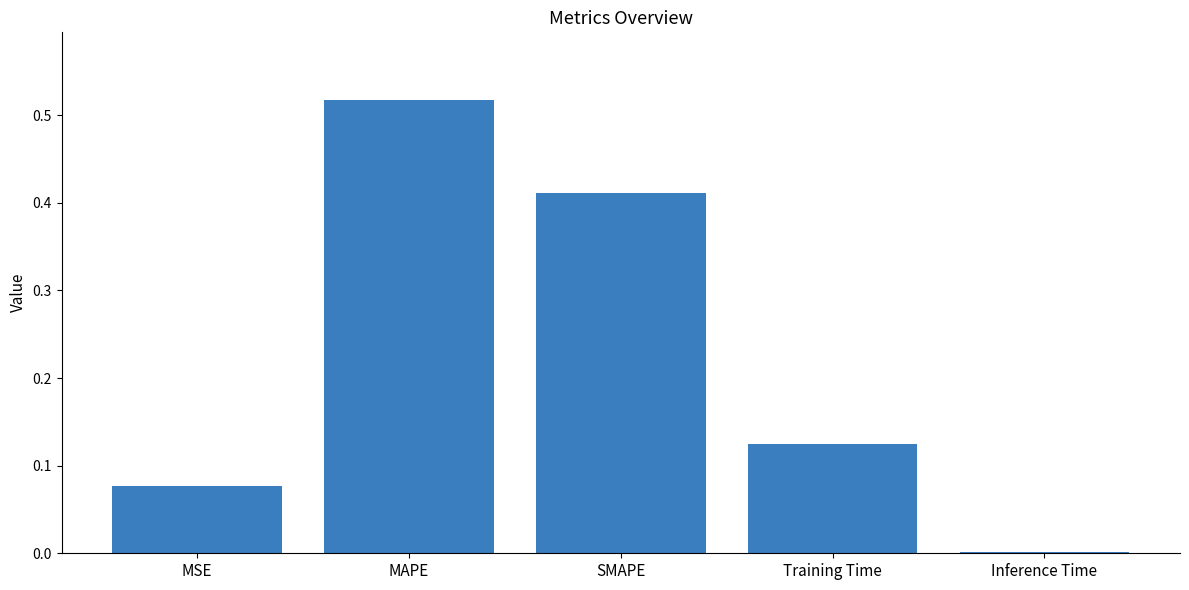

At which category does the chart reach its peak across all series?

MAPE